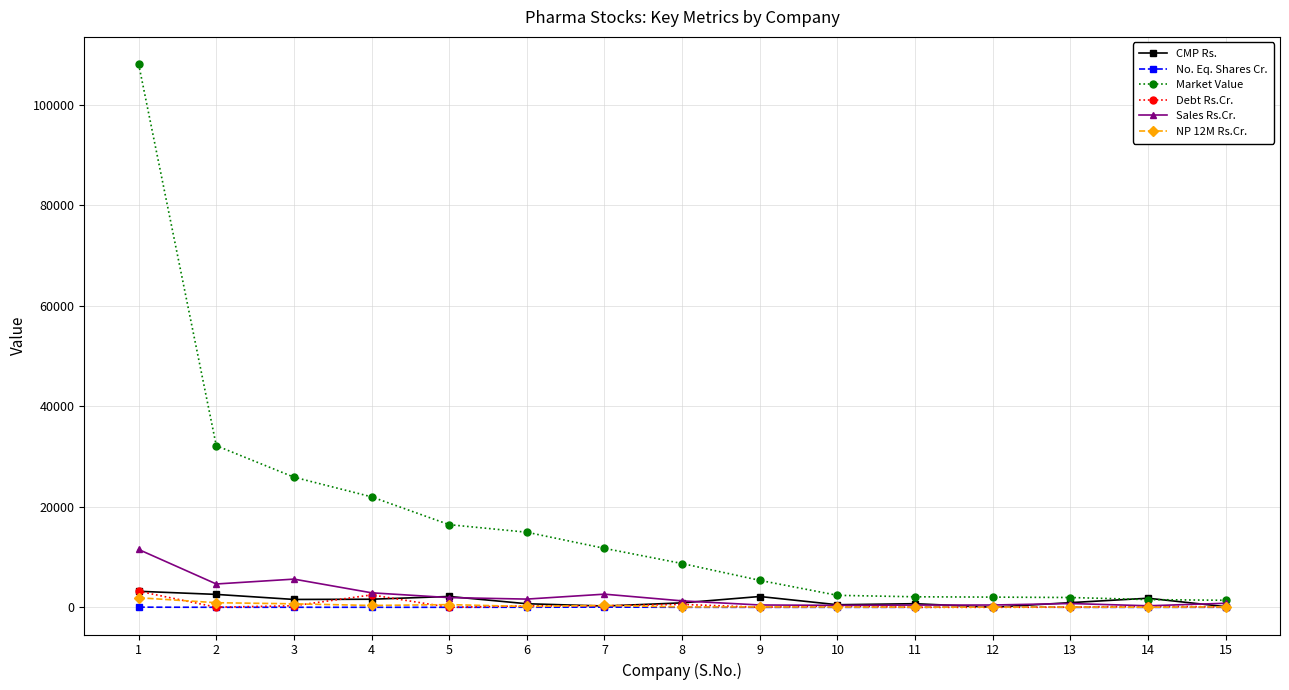

What is the difference between the second highest and second lowest values in the Market Value series?

30631.9